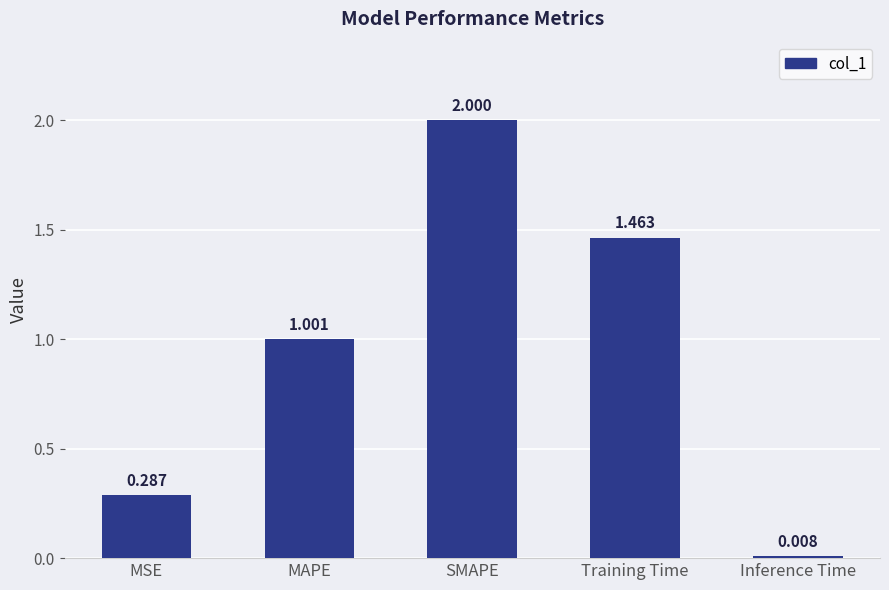

How many bars are there in total?

5